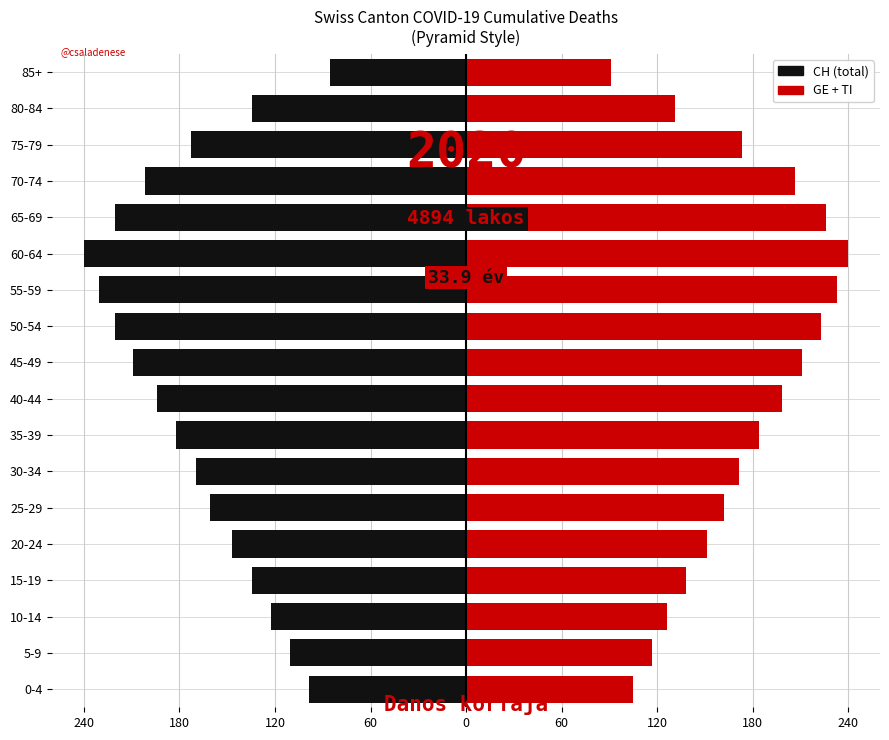

At how many categories does at least one series exceed -229?

18